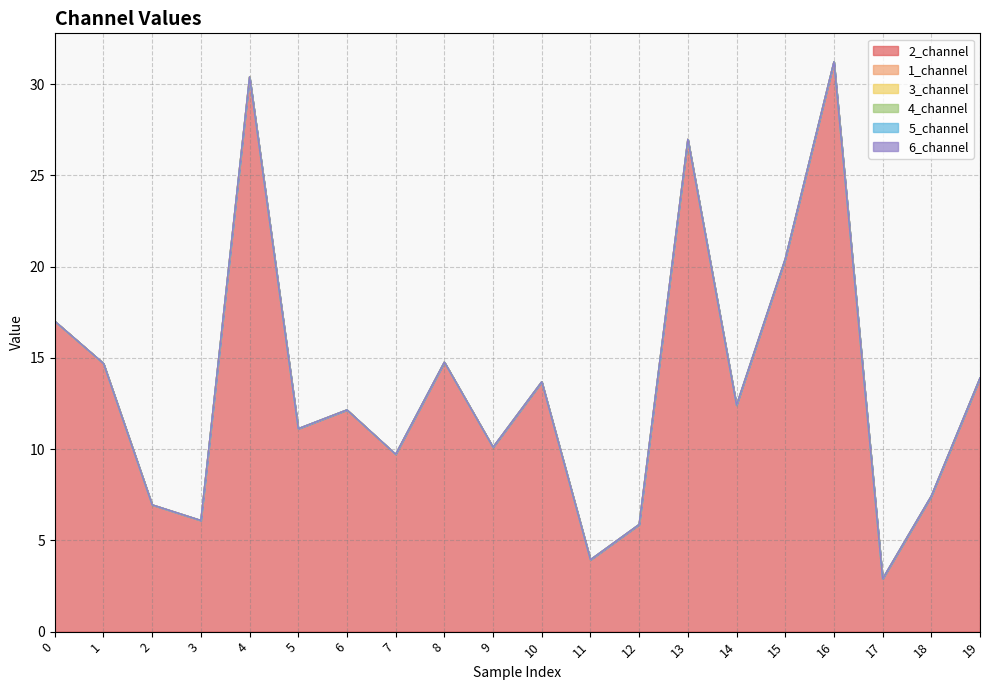

What is the maximum value shown in the chart?

31.2